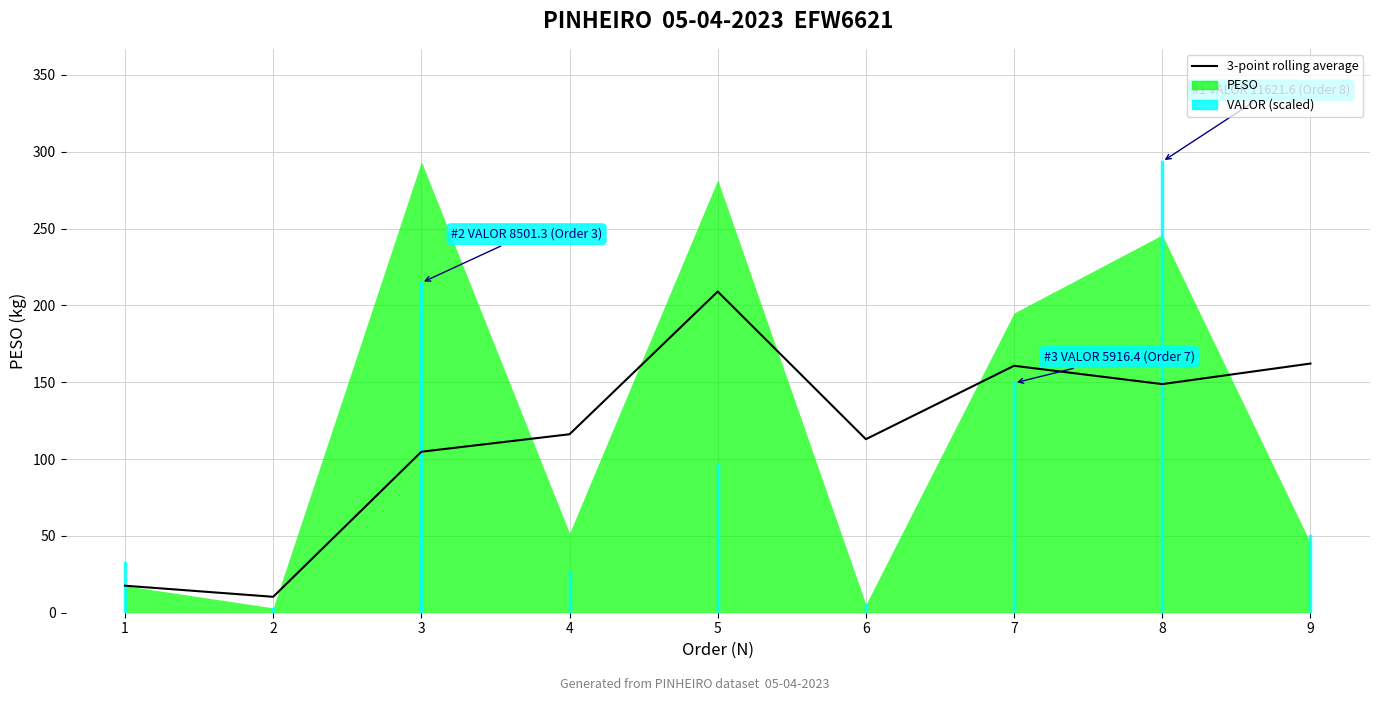

What is the difference between the maximum and minimum values?

198.7